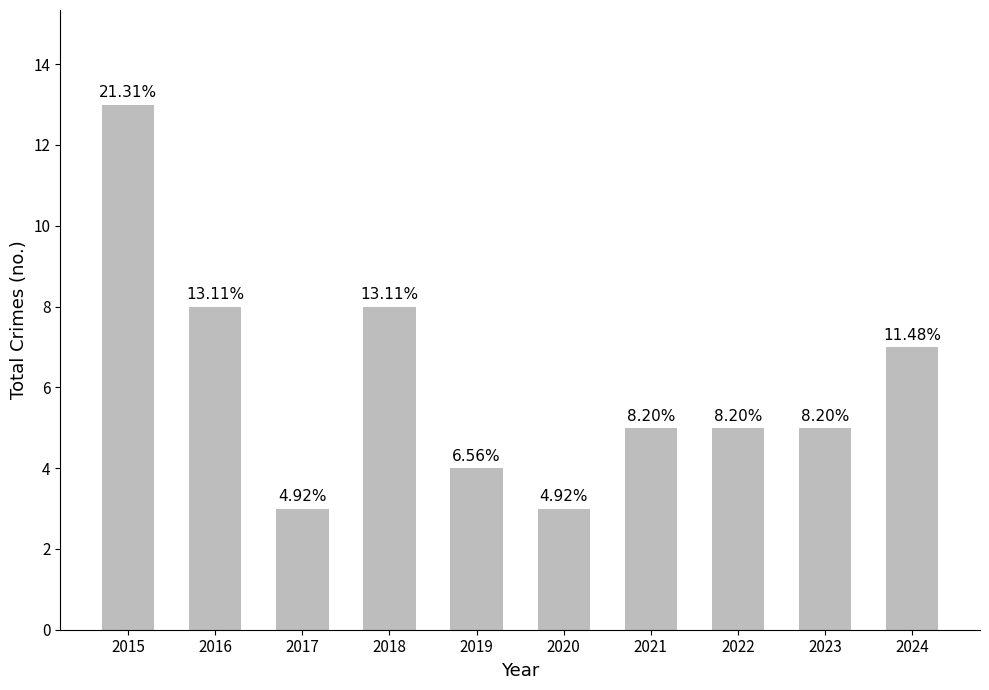

List the labels in order of value, largest first.

2015, 2016, 2018, 2024, 2021, 2022, 2023, 2019, 2017, 2020